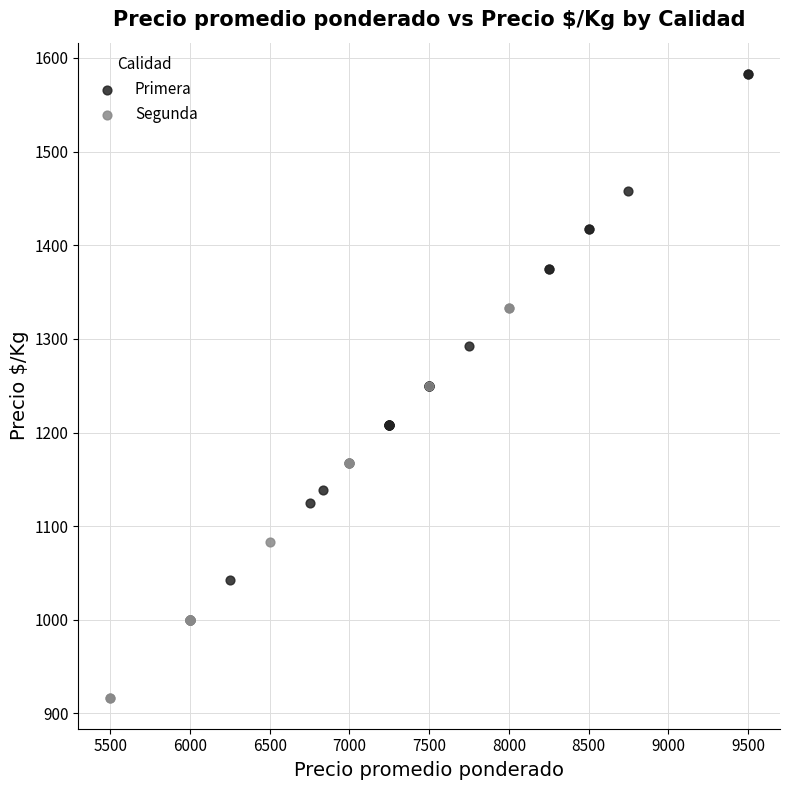

Which series contains the lowest Y value?

Segunda